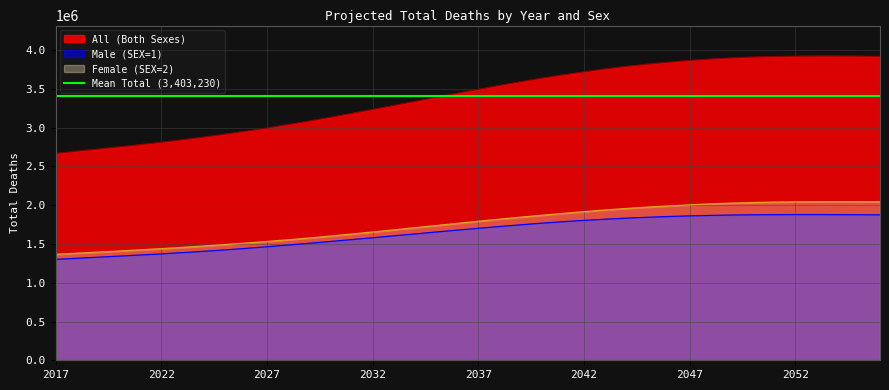

What is the maximum value for Male (SEX=1)?

1879000